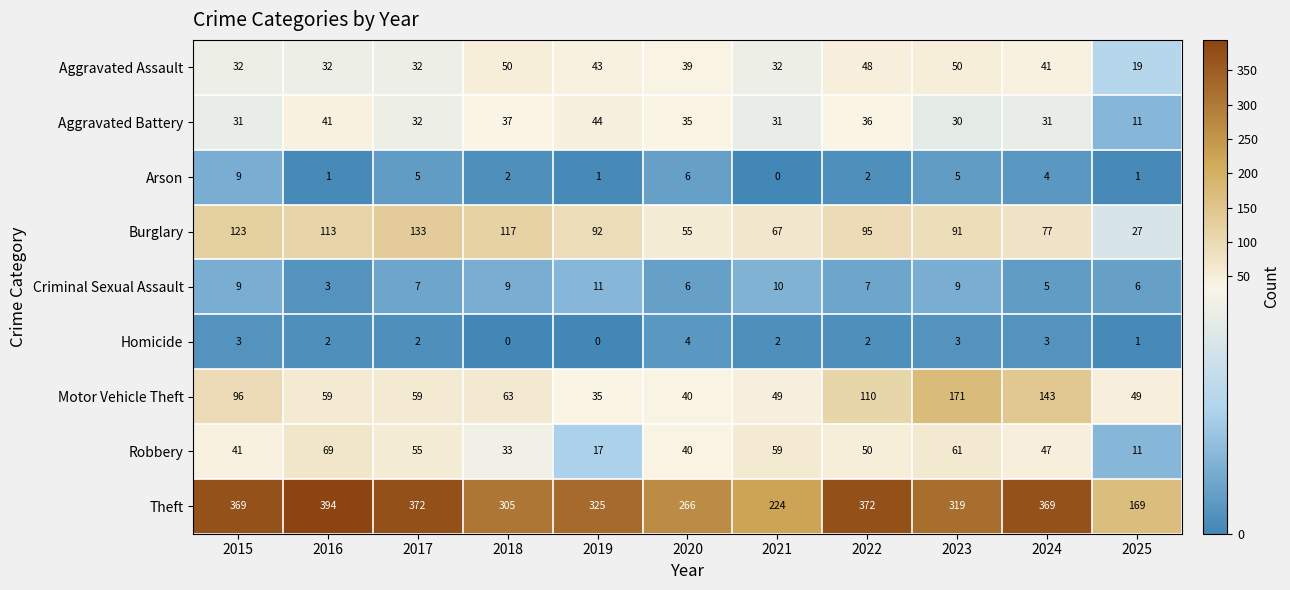

Which series has the widest spread of values?

Theft